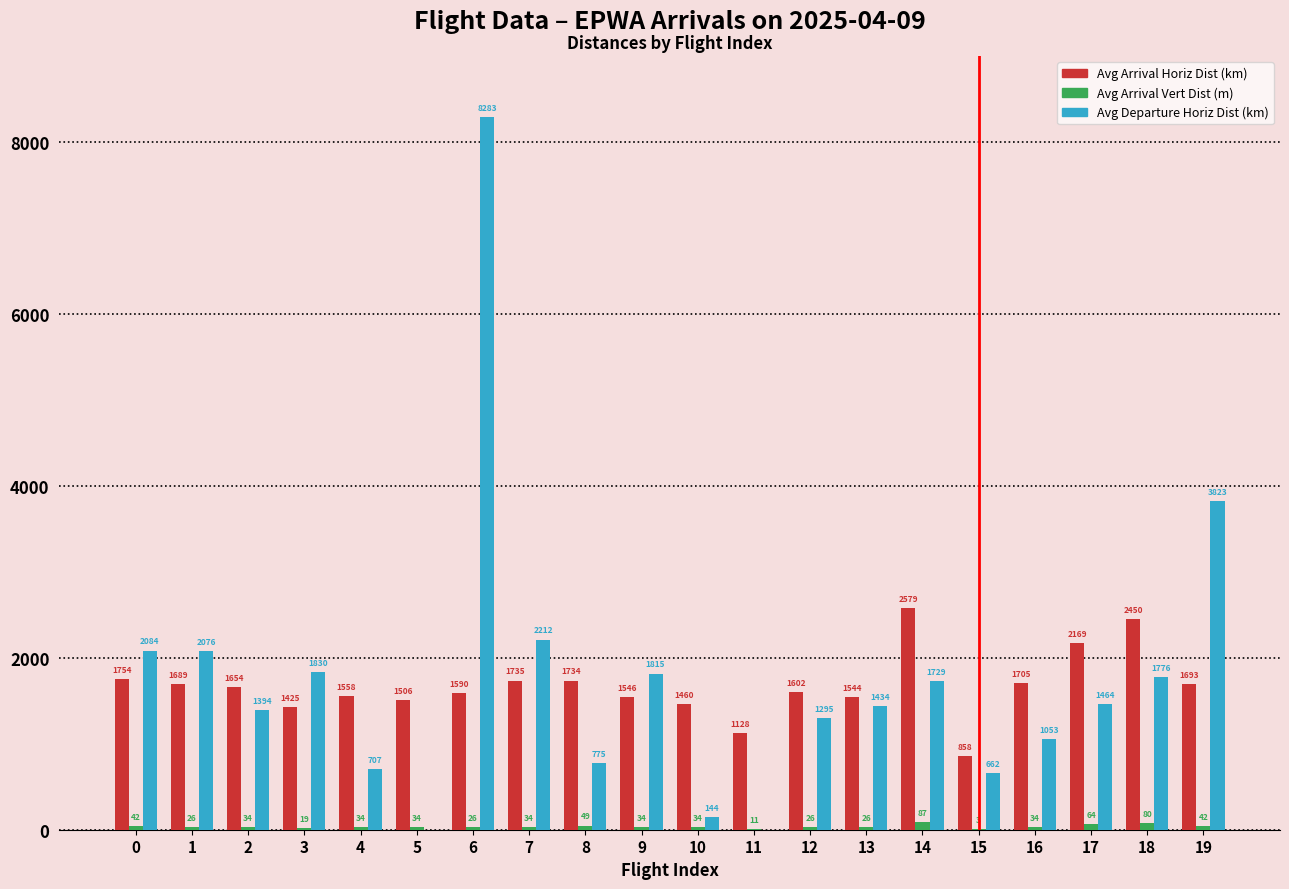

What is the sum of the Avg Departure Horiz Dist (km) values at 17 and 7?

3676